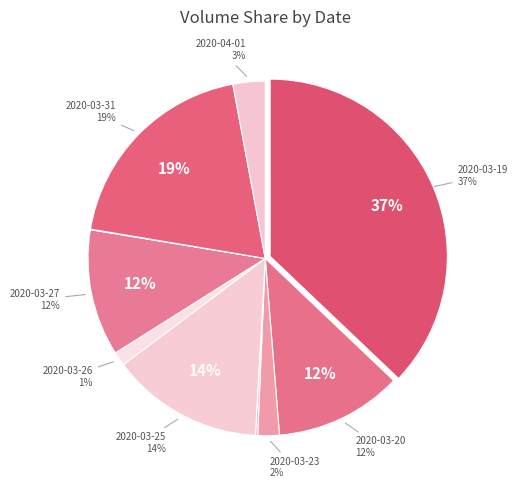

The 2020-03-24 slice represents 0% of the pie. True or false?

True